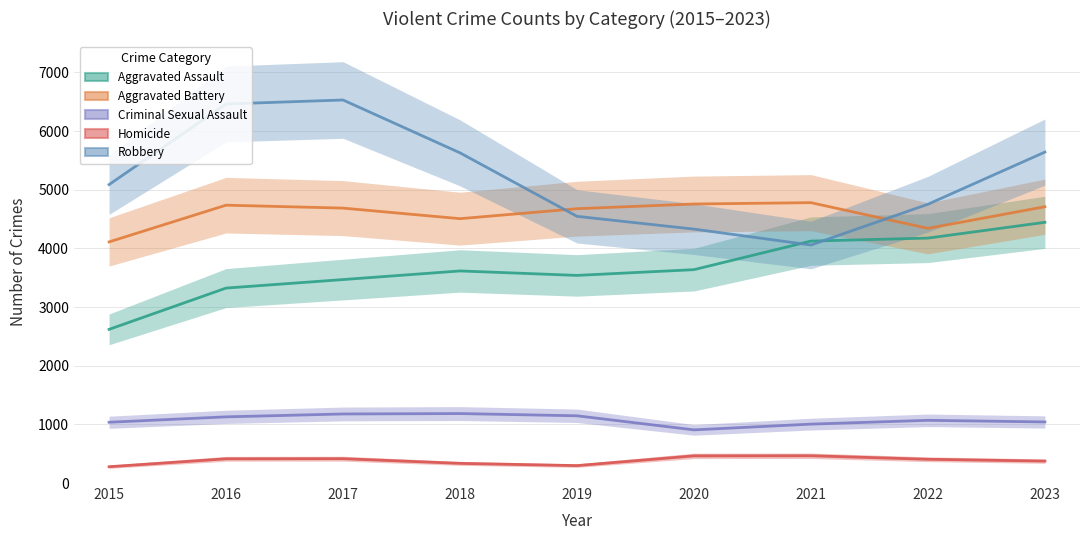

At which label does Aggravated Assault reach its minimum?

2015